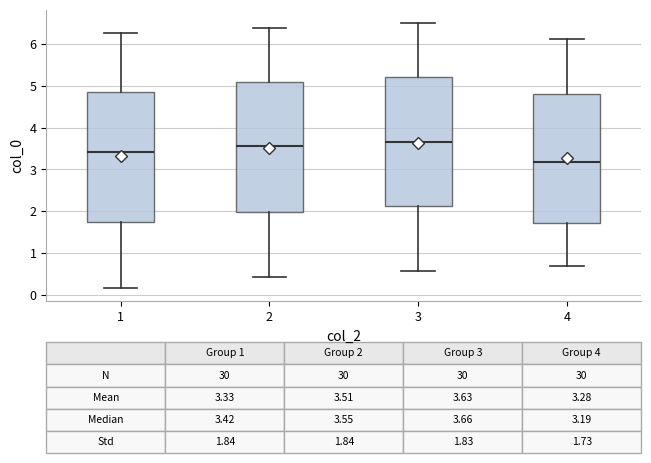

Which box's median line is the lowest?

4